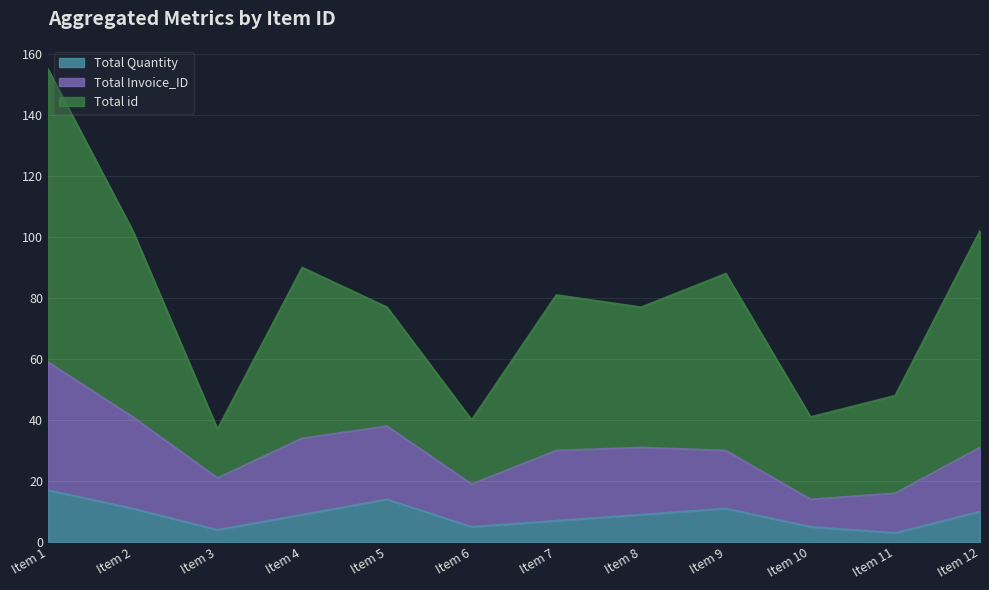

What is the value of the Total id point at the 11th from the left?

48